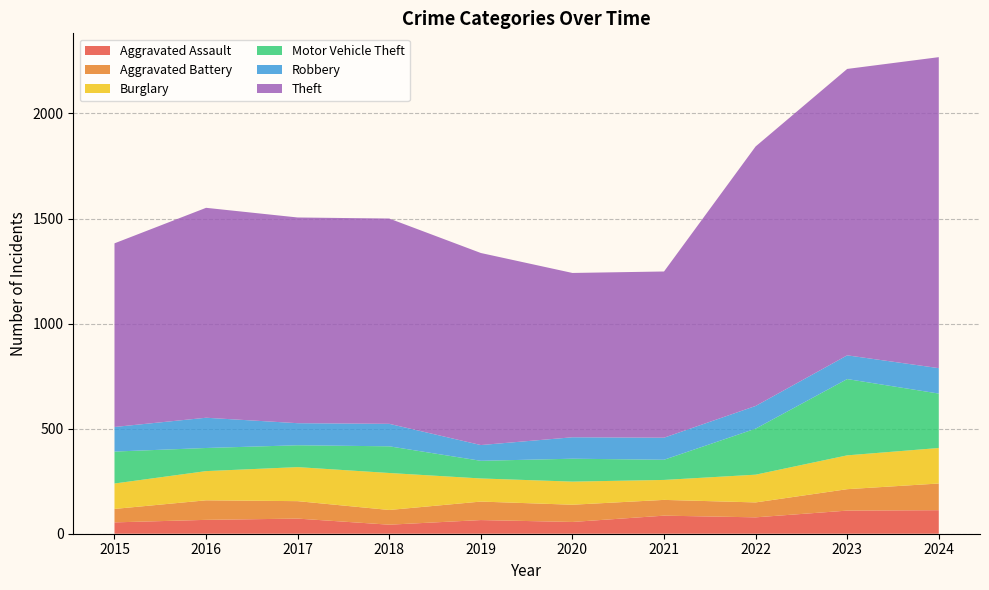

Reading left to right, transcribe all the data shown in this chart.

Aggravated Assault: 2015=54	2016=66	2017=72	2018=43	2019=65	2020=56	2021=86	2022=78	2023=110	2024=112
Aggravated Battery: 2015=64	2016=93	2017=83	2018=70	2019=88	2020=82	2021=75	2022=71	2023=102	2024=127
Burglary: 2015=121	2016=139	2017=162	2018=176	2019=110	2020=110	2021=95	2022=132	2023=161	2024=169
Motor Vehicle Theft: 2015=152	2016=110	2017=104	2018=127	2019=84	2020=109	2021=96	2022=219	2023=363	2024=259
Robbery: 2015=117	2016=144	2017=105	2018=107	2019=75	2020=102	2021=105	2022=108	2023=113	2024=121
Theft: 2015=874	2016=999	2017=979	2018=977	2019=914	2020=782	2021=791	2022=1235	2023=1363	2024=1480